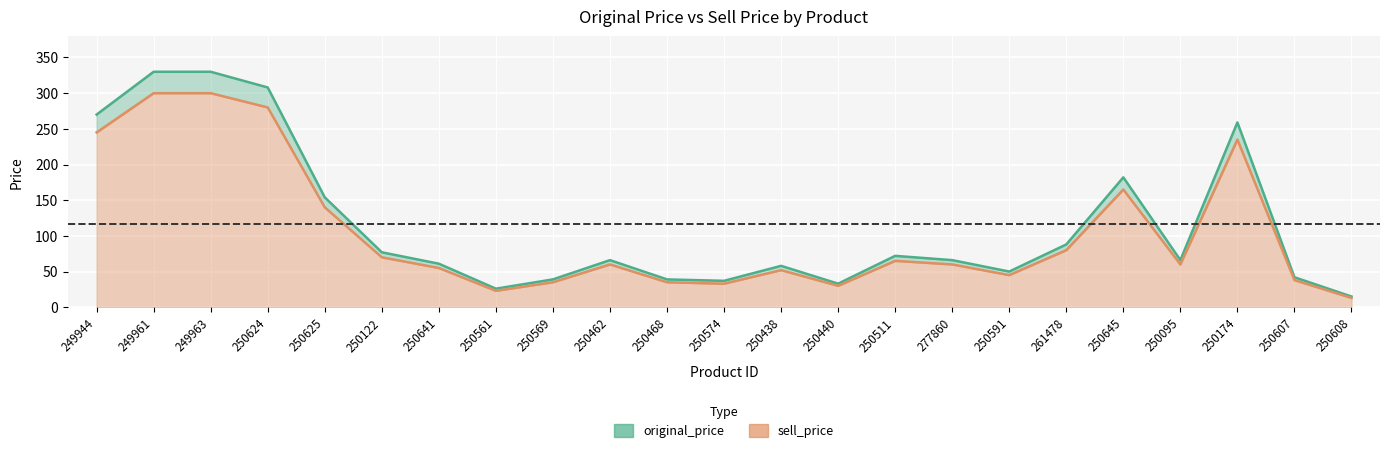

True or false: sell_price and original_price intersect in this chart.

False